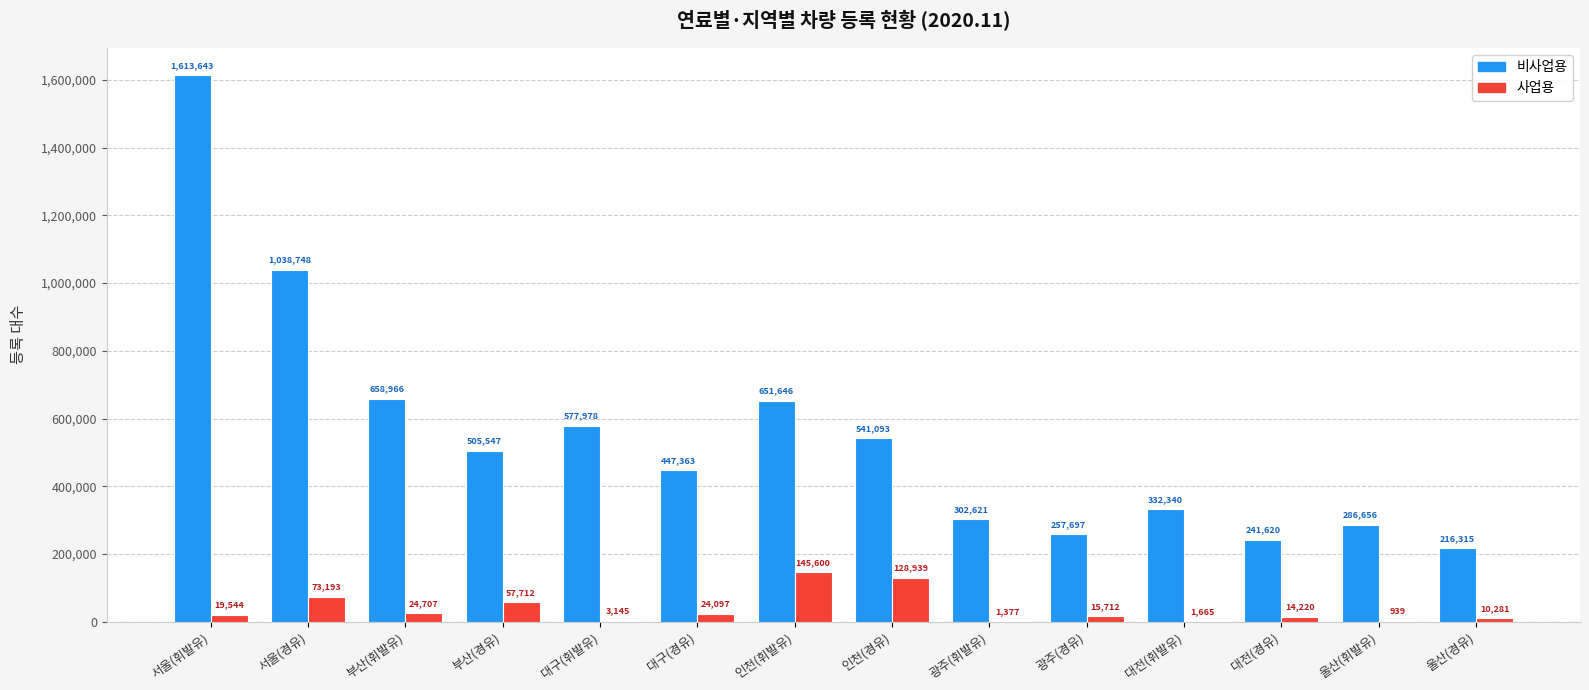

The value of 사업용 at 광주(휘발유) is 1377. True or false?

True